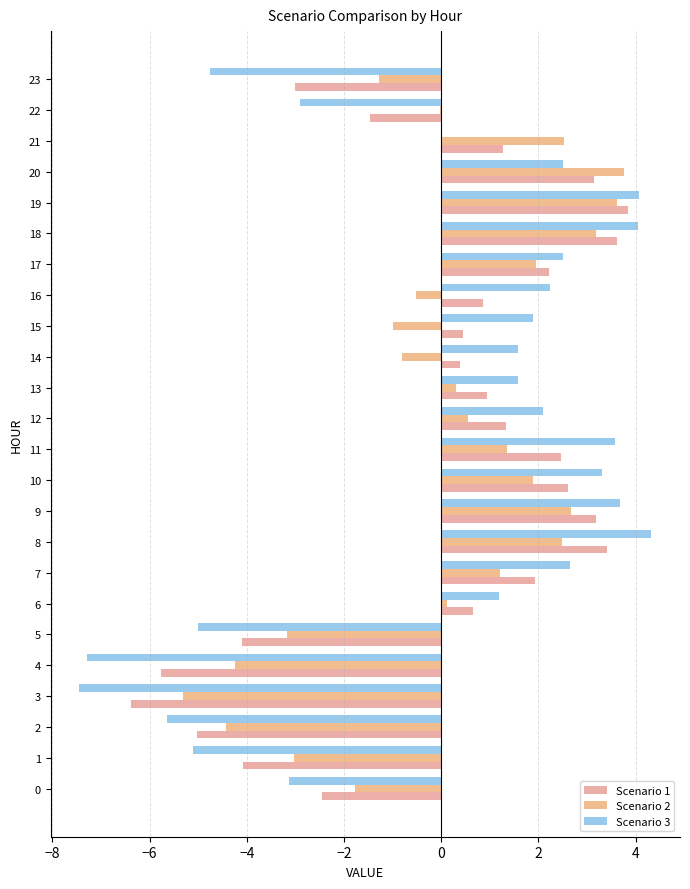

Rank the series by their maximum value, from highest to lowest.

Scenario 3, Scenario 1, Scenario 2